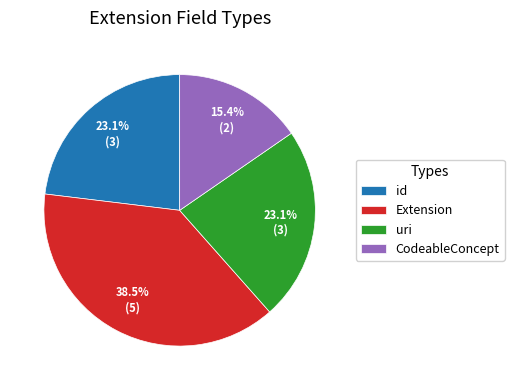

Which has a higher value, CodeableConcept or uri?

uri